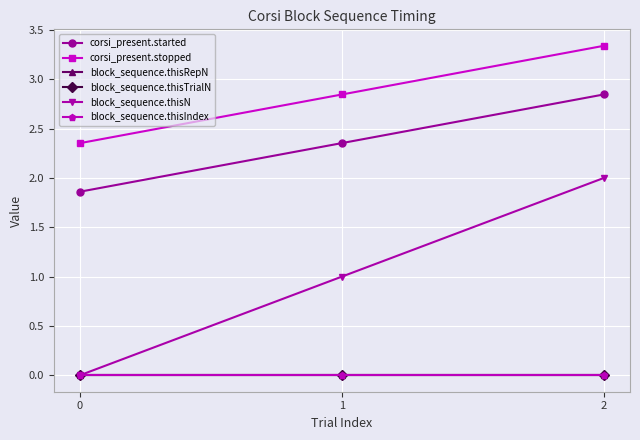

List the series in order of their peak value, lowest first.

block_sequence.thisRepN, block_sequence.thisTrialN, block_sequence.thisIndex, block_sequence.thisN, corsi_present.started, corsi_present.stopped